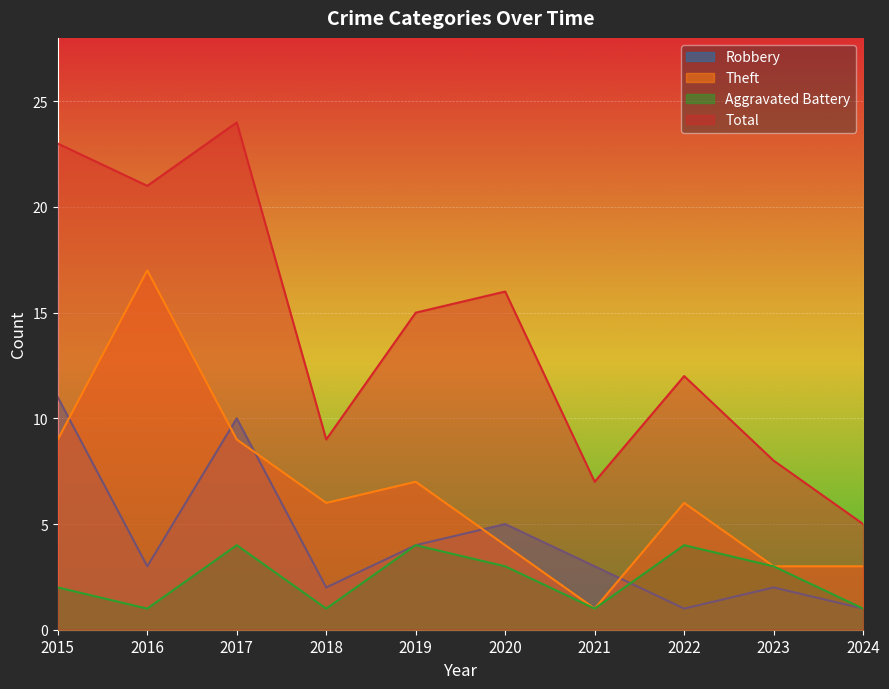

The Total series shows 8 at 2024. True or false?

False